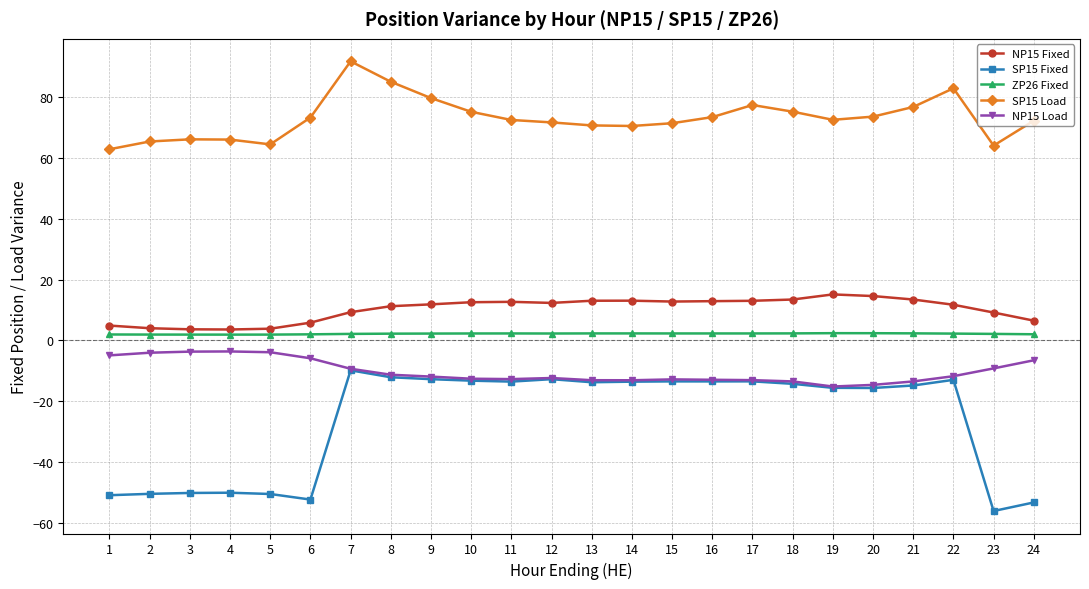

Which series has the largest total across all categories?

SP15 Load